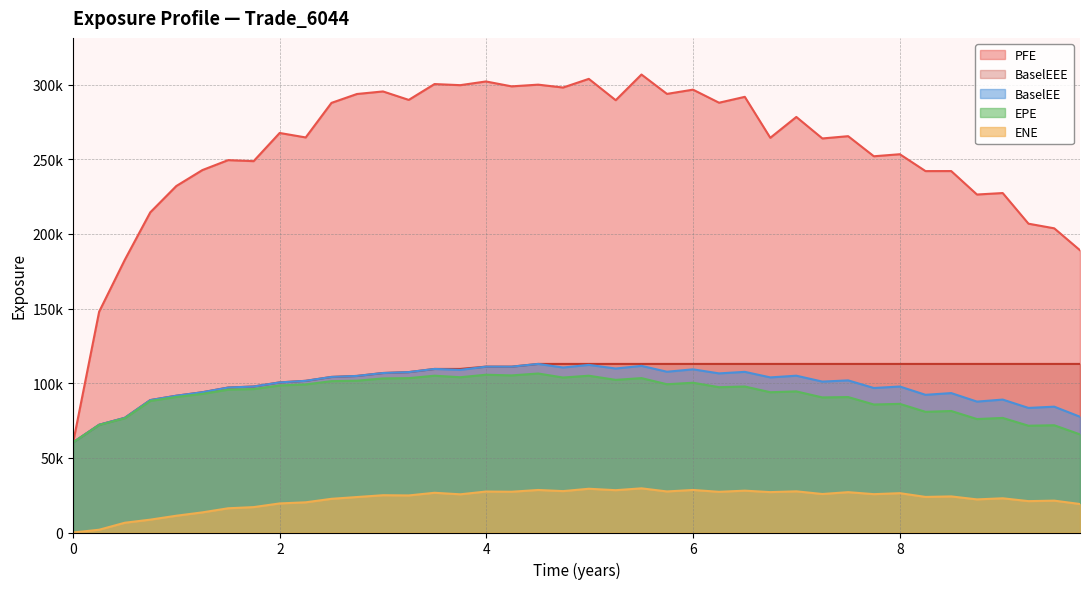

Where is the first local maximum for ENE?

2.99839